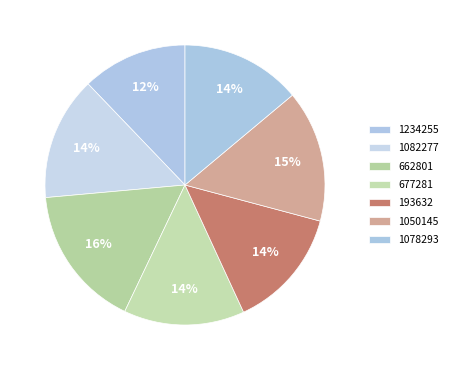

To the nearest percent, what portion does 662801 represent?

16%